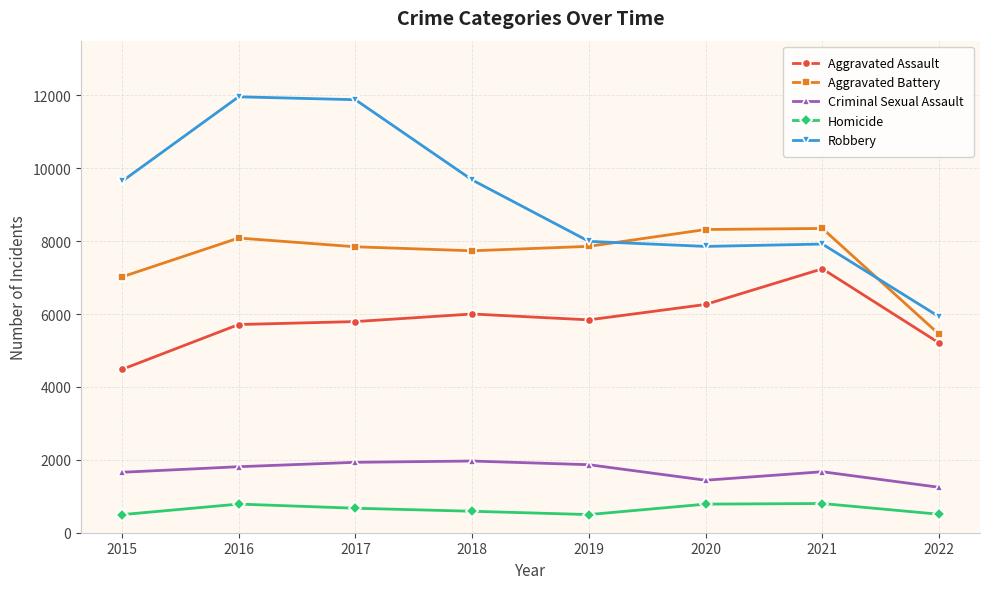

True or false: Aggravated Assault and Robbery intersect in this chart.

False